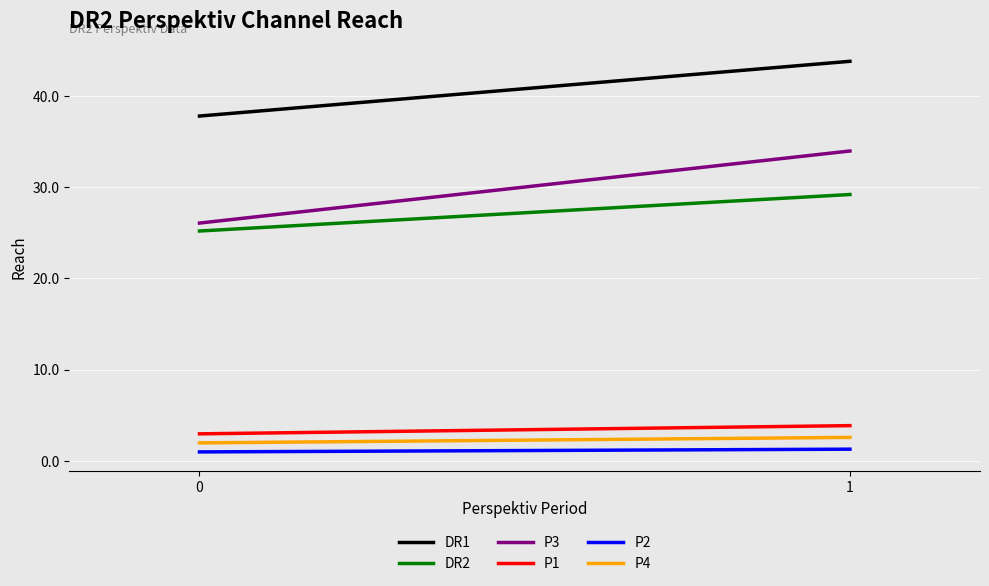

What is the average value of the P1 series?

3.4